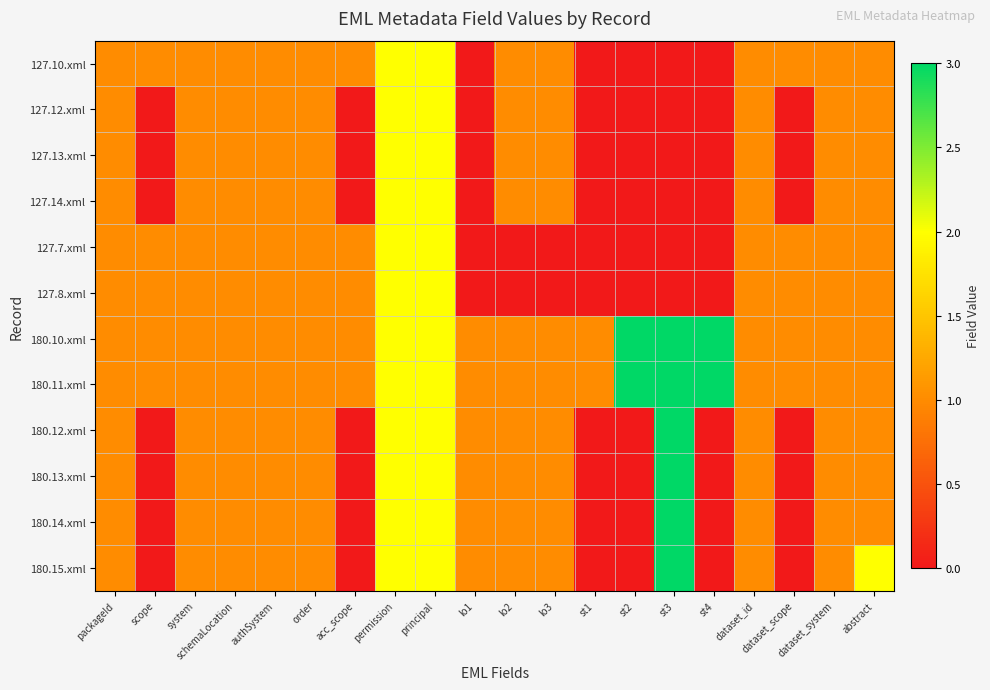

Which series has the widest spread of values?

180.12.xml